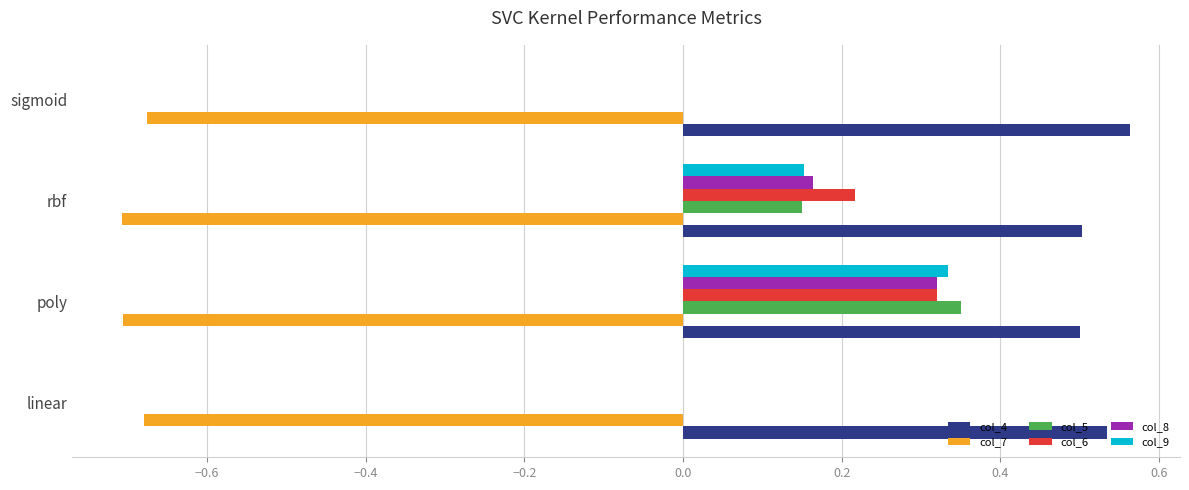

What are all the series names shown in the legend?

col_4, col_7, col_5, col_6, col_8, col_9